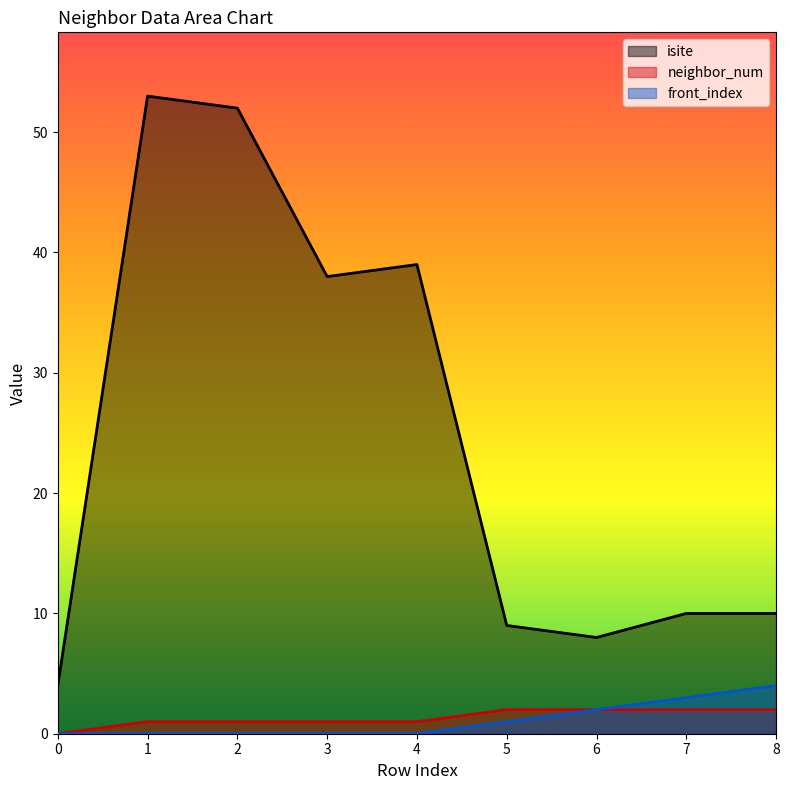

What is the sum of the neighbor_num values at 2 and 4?

2